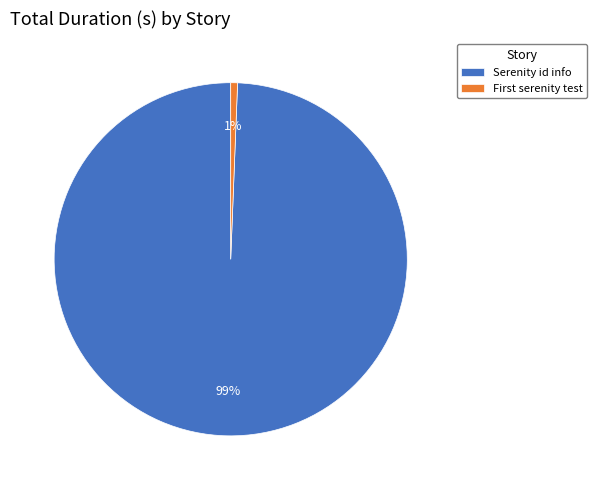

How many segments does this pie chart have?

2